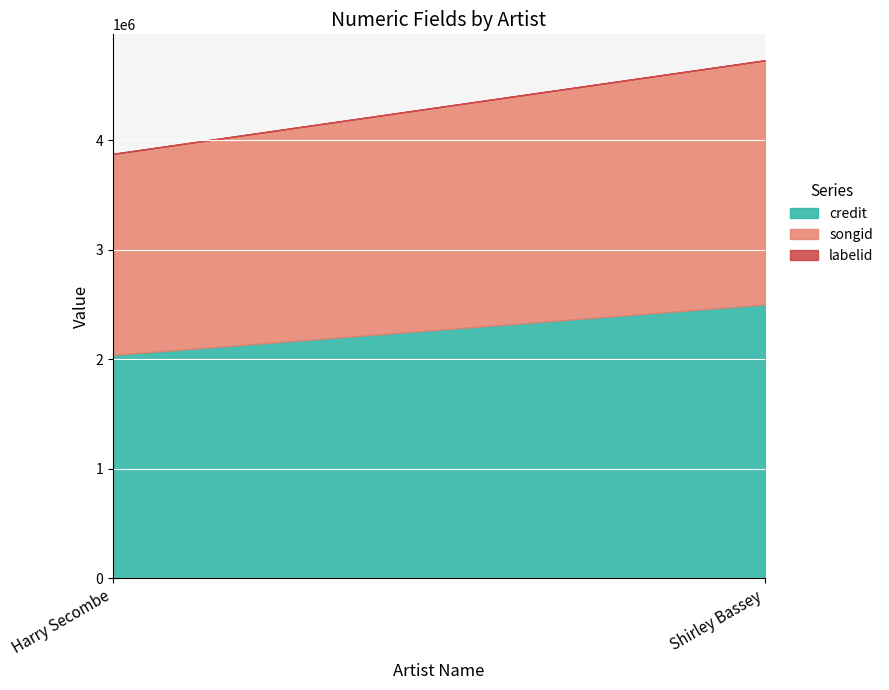

What is the spread (max minus min) of values at Shirley Bassey?

2498661